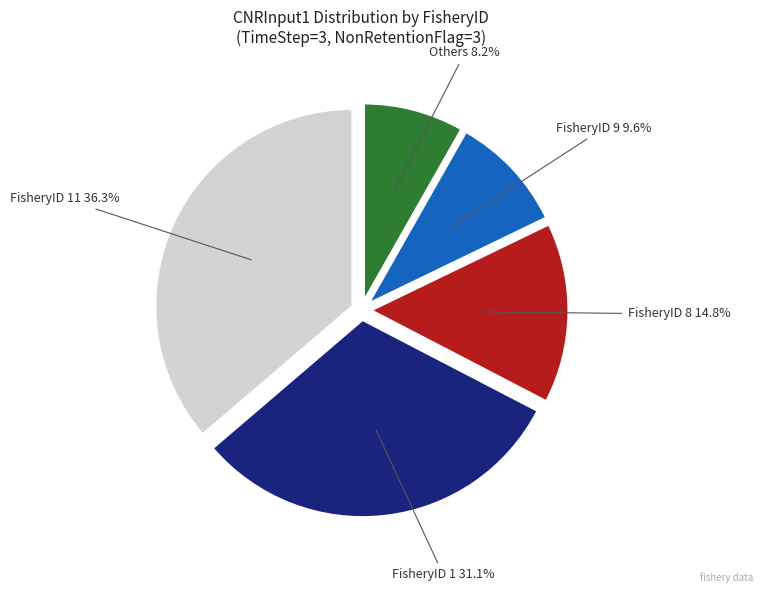

Is there any slice that represents more than half of the pie?

No